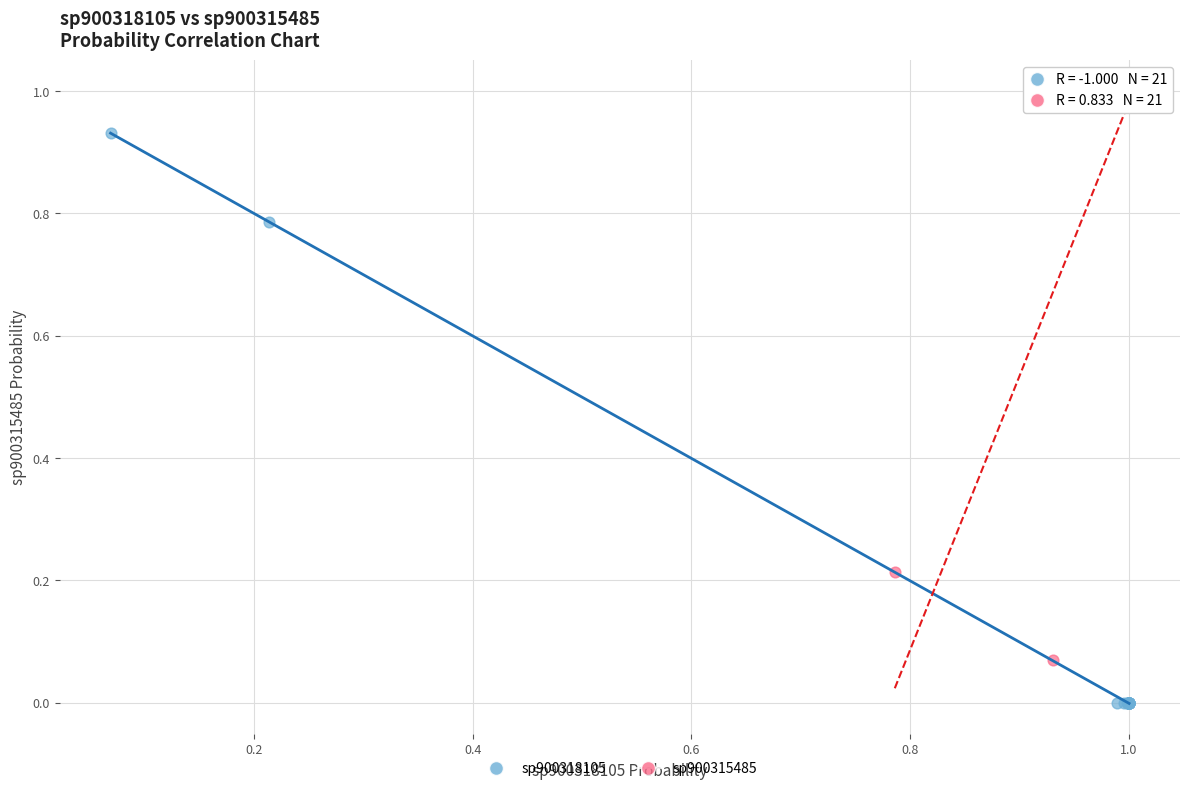

Which series contains the lowest Y value?

sp900318105